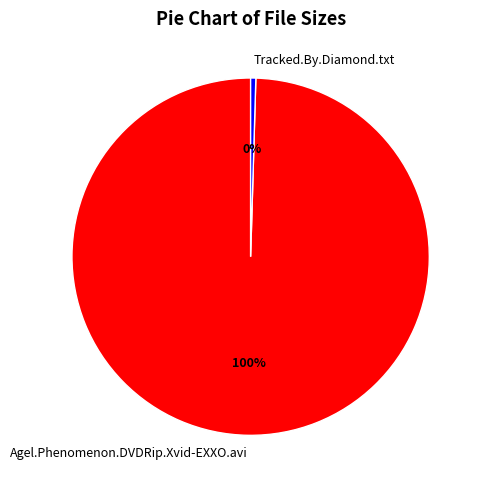

Is there any slice that represents more than half of the pie?

Yes